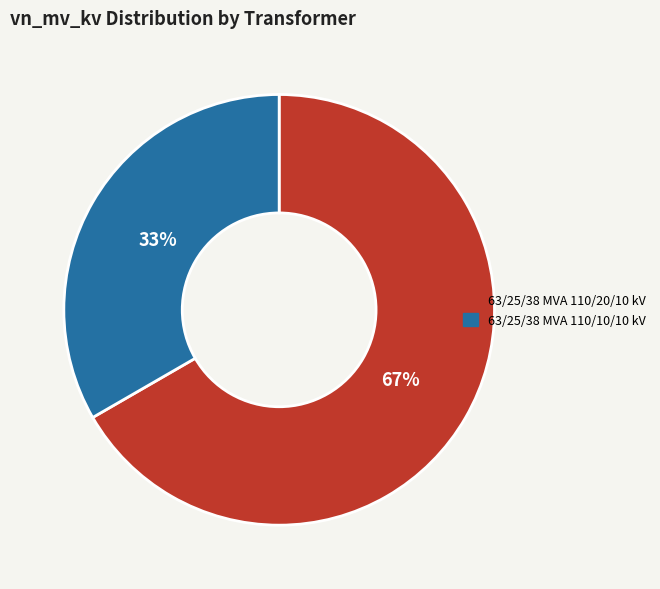

Does 63/25/38 MVA 110/20/10 kV represent more than half of the total?

Yes